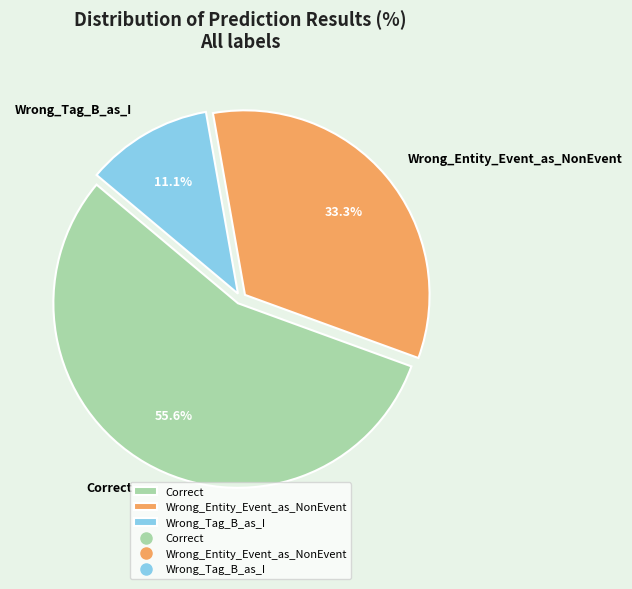

What percentage do Correct and Wrong_Tag_B_as_I together represent?

66.7%